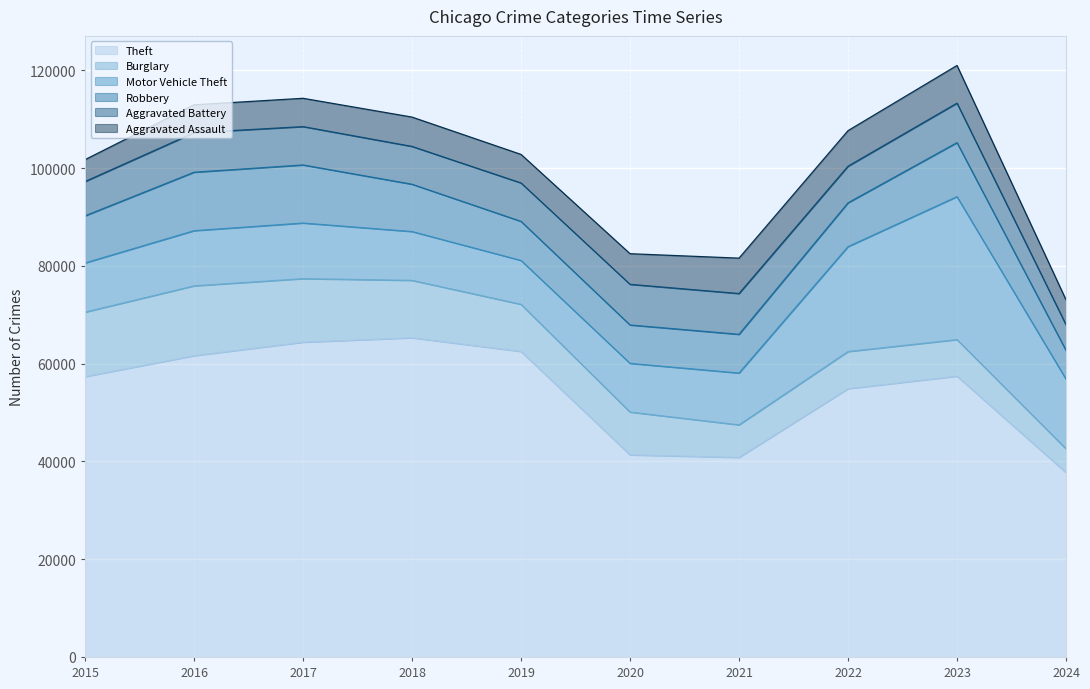

In Motor Vehicle Theft, how many points are lower than both neighbors (excluding endpoints)?

1